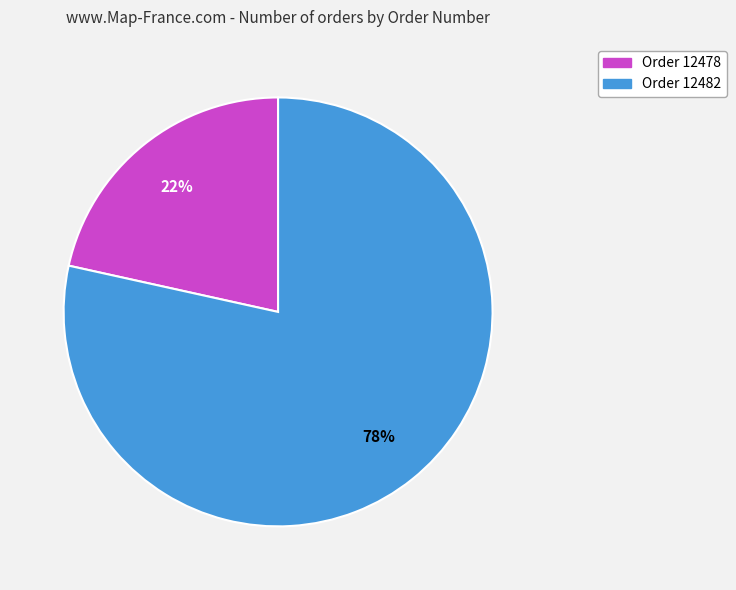

Is there any slice that represents more than half of the pie?

Yes